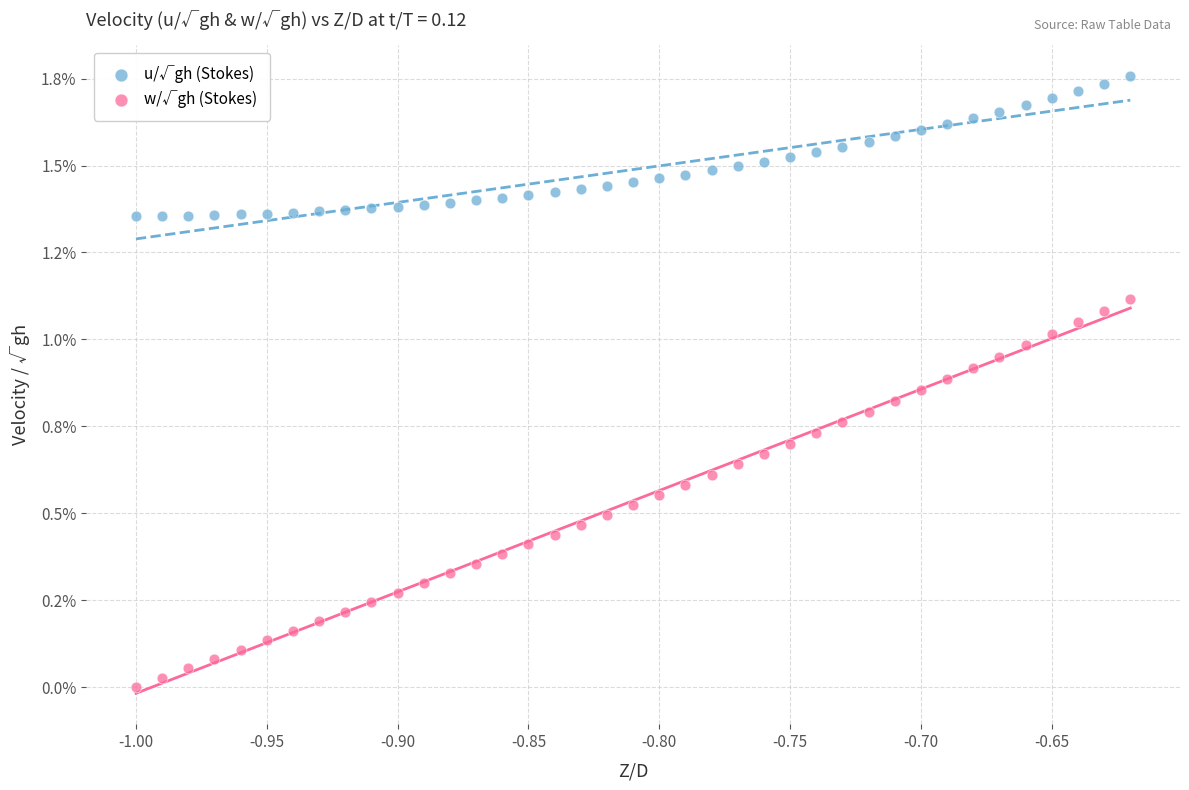

What are all the series names shown in the legend?

u/√gh (Stokes), w/√gh (Stokes)